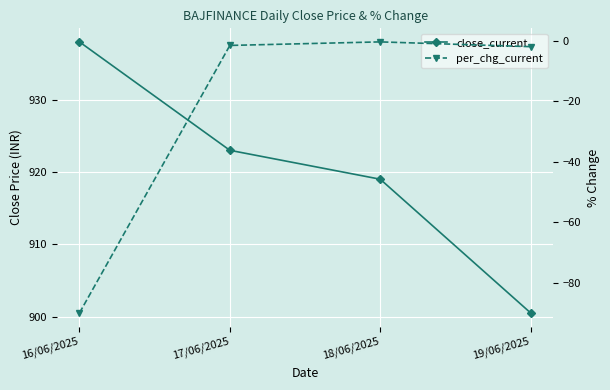

What are all the series names shown in the legend?

close_current, per_chg_current